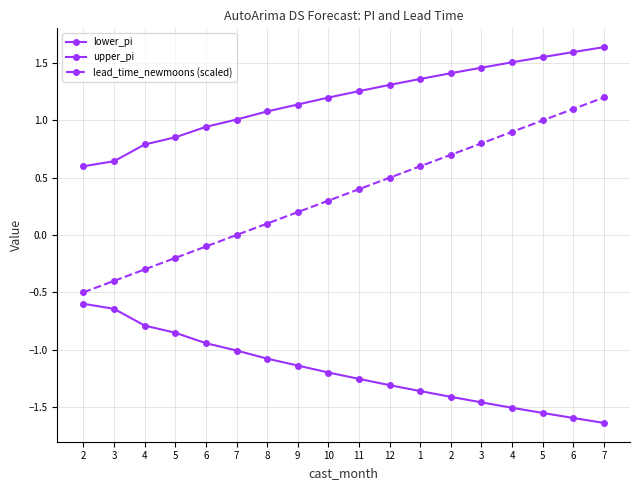

What is the difference between the second highest and minimum values in the upper_pi series?

1.0